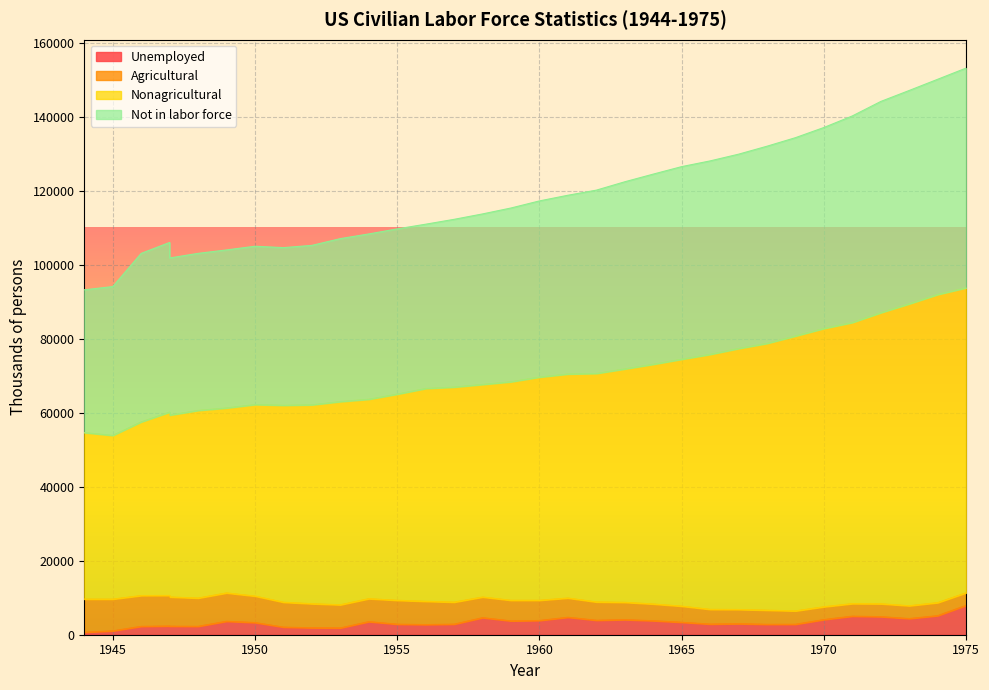

How many data points in Nonagricultural are above 68370?

16